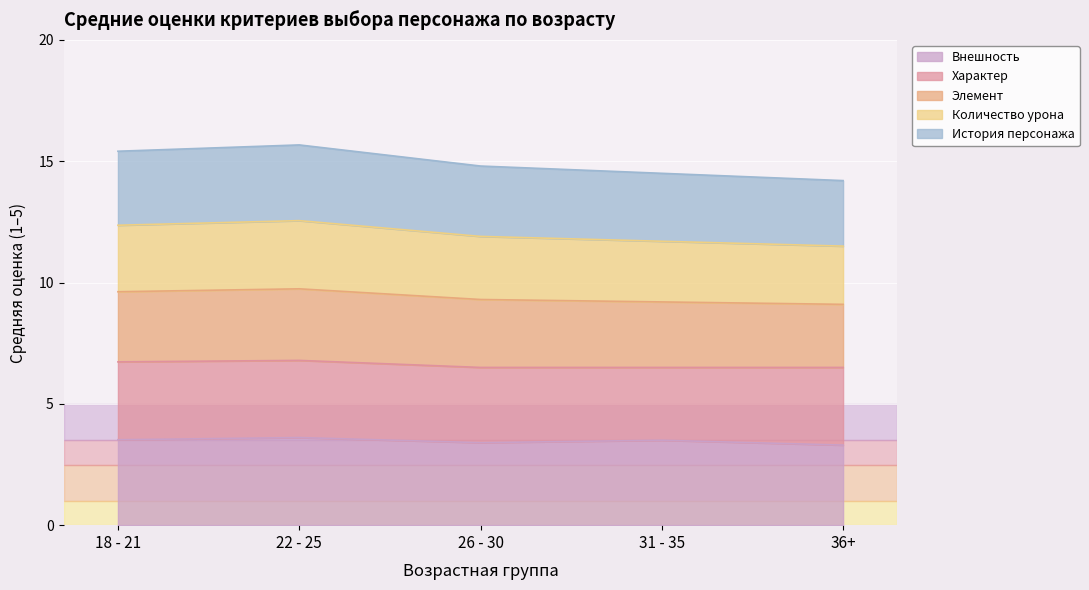

What is the total value across all series at 31 - 35?

14.5